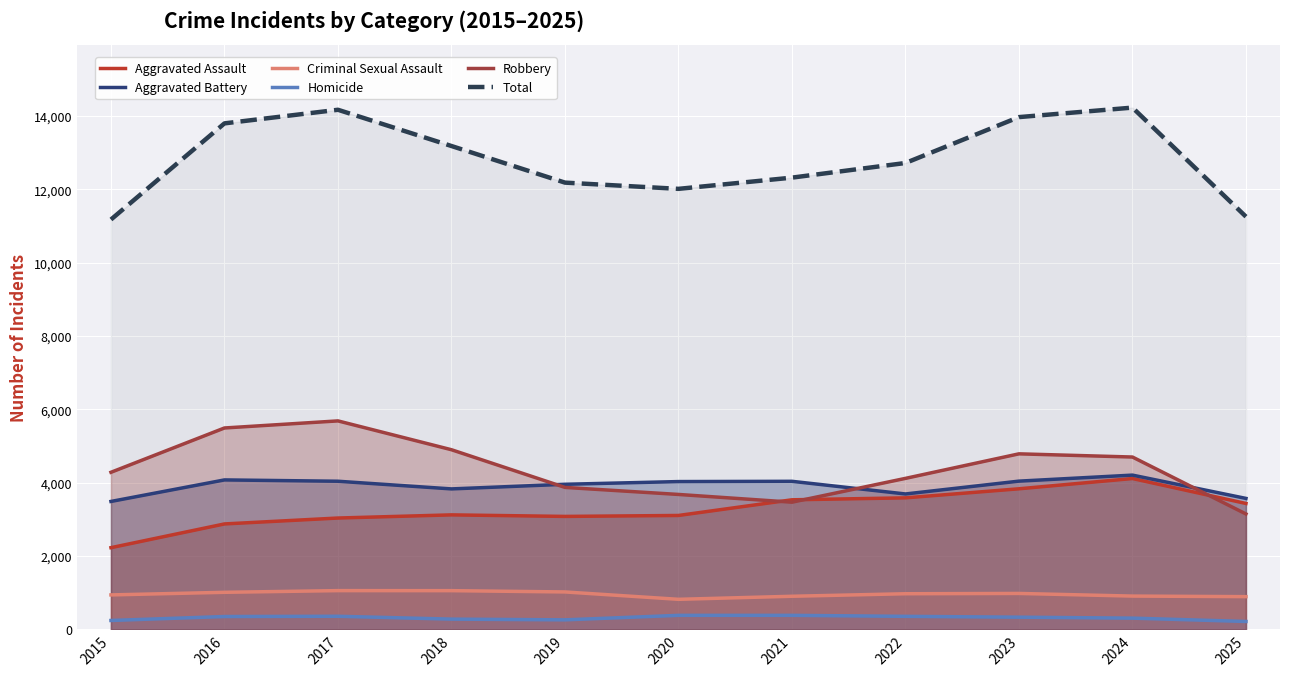

Which series has the largest total across all categories?

Total